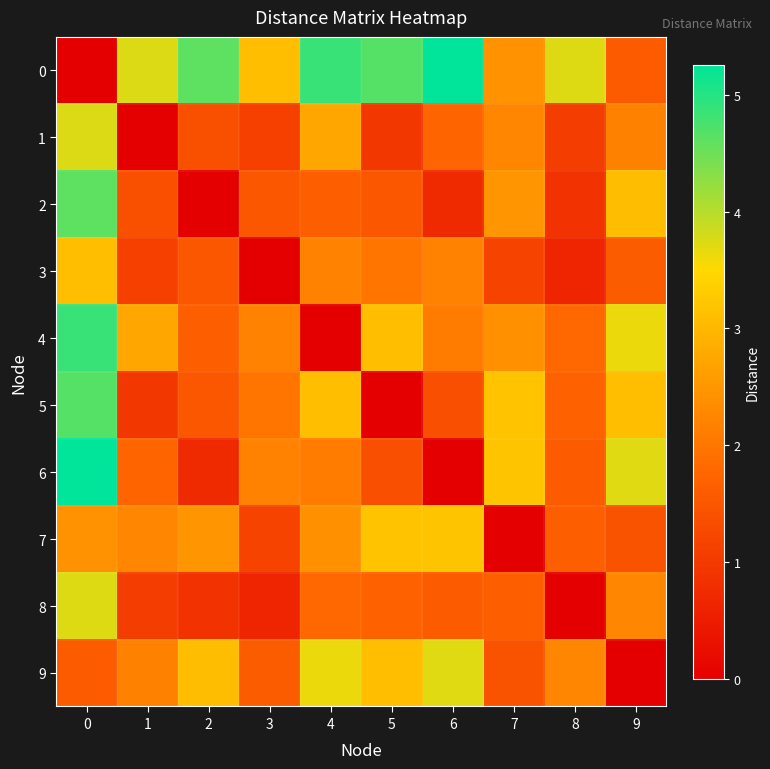

Reading left to right, what are all the values shown in this chart?

0: 0=0.0	1=3.7	2=4.6	3=3.1	4=4.9	5=4.7	6=5.3	7=2.4	8=3.7	9=1.6
1: 0=3.7	1=0.0	2=1.4	3=1.1	4=2.8	5=1.0	6=1.7	7=2.3	8=1.1	9=2.2
2: 0=4.6	1=1.4	2=0.0	3=1.5	4=1.6	5=1.5	6=0.7	7=2.5	8=0.9	9=3.1
3: 0=3.1	1=1.1	2=1.5	3=0.0	4=2.2	5=2.0	6=2.2	7=1.2	8=0.6	9=1.6
4: 0=4.9	1=2.8	2=1.6	3=2.2	4=0.0	5=3.1	6=2.1	7=2.4	8=1.8	9=3.6
5: 0=4.7	1=1.0	2=1.5	3=2.0	4=3.1	5=0.0	6=1.4	7=3.2	8=1.7	9=3.1
6: 0=5.3	1=1.7	2=0.7	3=2.2	4=2.1	5=1.4	6=0.0	7=3.2	8=1.6	9=3.7
7: 0=2.4	1=2.3	2=2.5	3=1.2	4=2.4	5=3.2	6=3.2	7=0.0	8=1.6	9=1.4
8: 0=3.7	1=1.1	2=0.9	3=0.6	4=1.8	5=1.7	6=1.6	7=1.6	8=0.0	9=2.2
9: 0=1.6	1=2.2	2=3.1	3=1.6	4=3.6	5=3.1	6=3.7	7=1.4	8=2.2	9=0.0